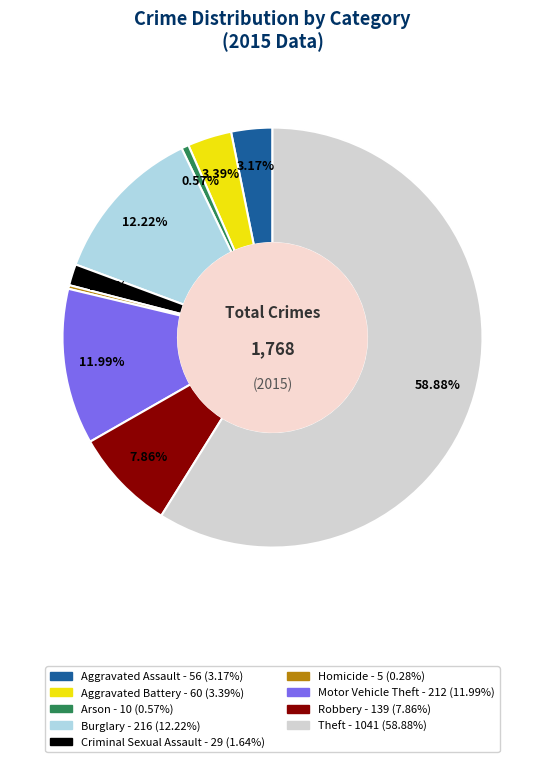

The Criminal Sexual Assault slice represents 2% of the pie. True or false?

True